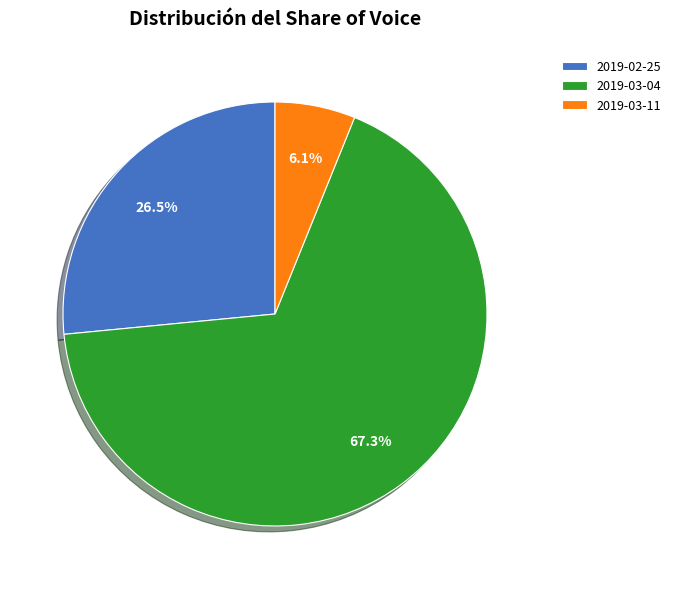

How many segments does this pie chart have?

3